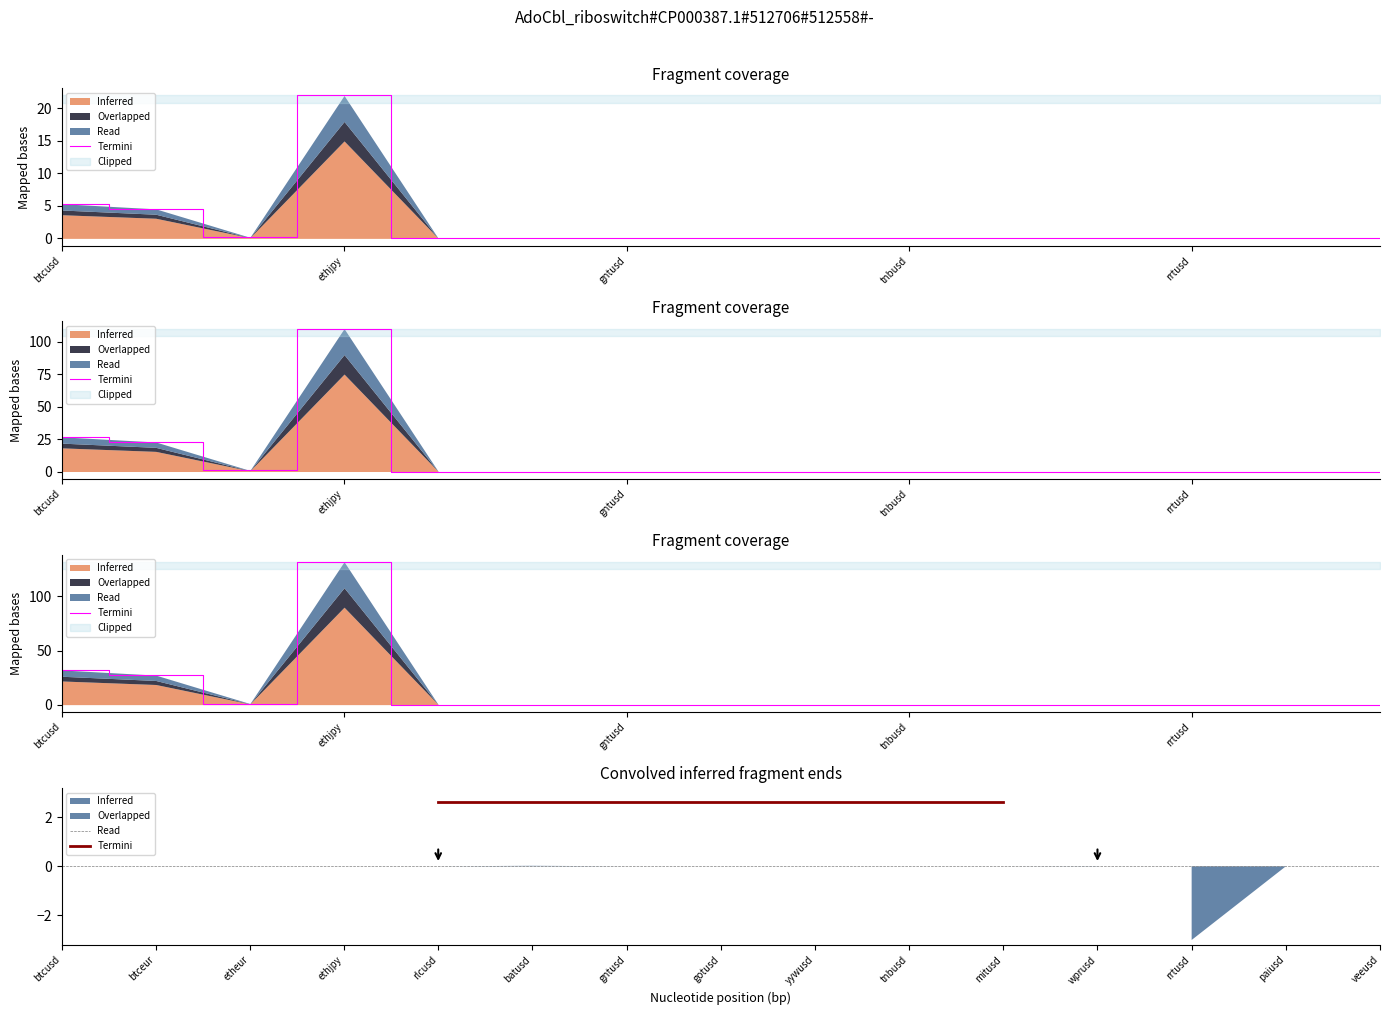

At which label is the value closest to 66?

btcusd